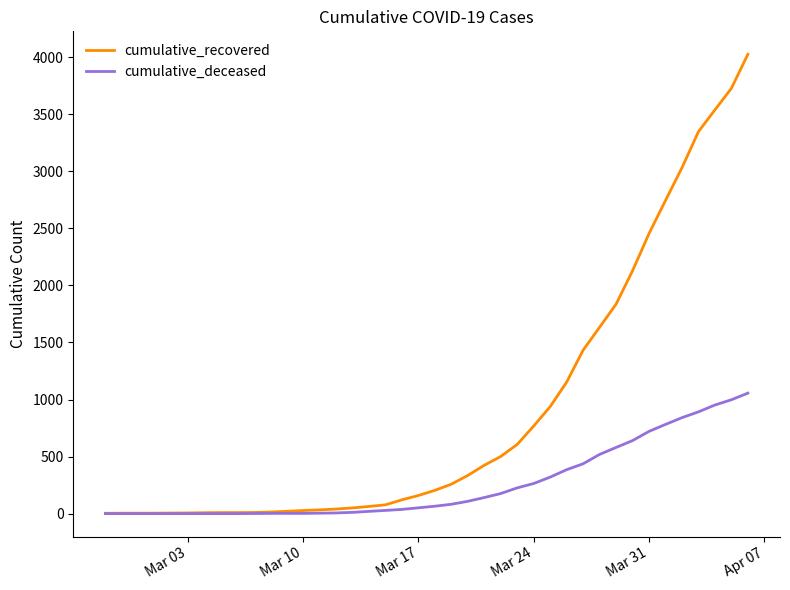

Rank the series by their maximum value, from lowest to highest.

cumulative_deceased, cumulative_recovered